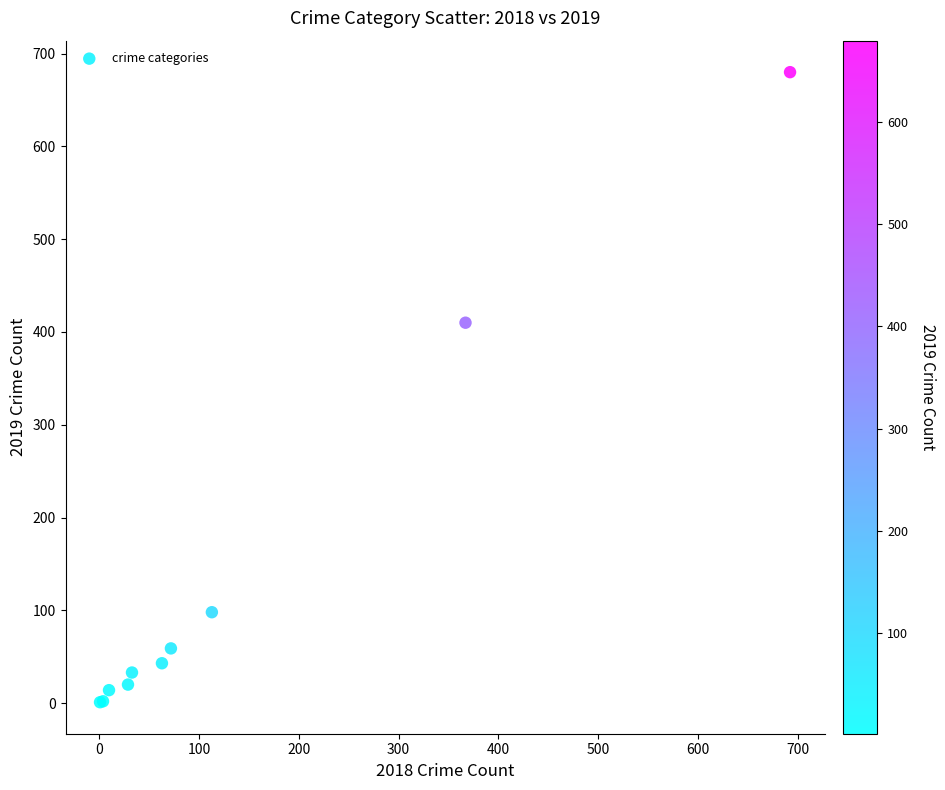

What Y value in the scatter plot is closest to 340?

410